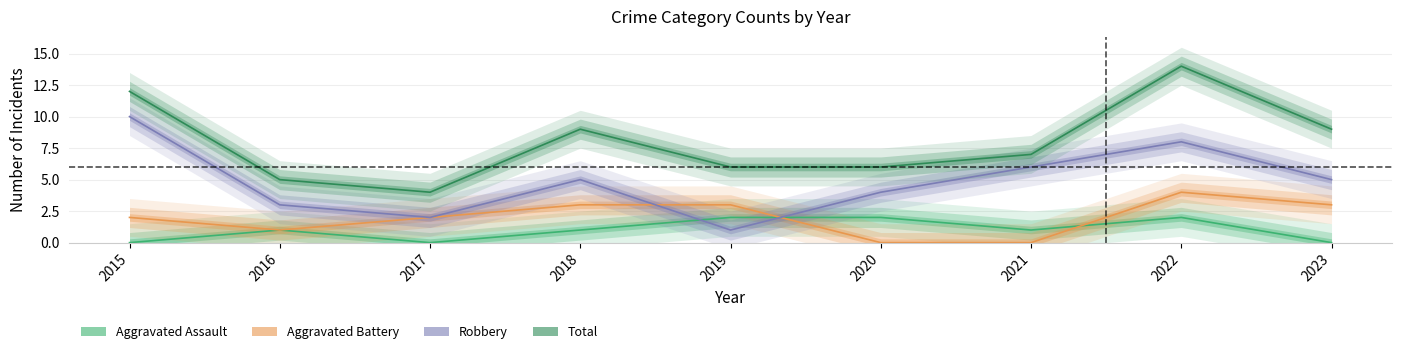

True or false: Robbery and Aggravated Battery intersect in this chart.

True